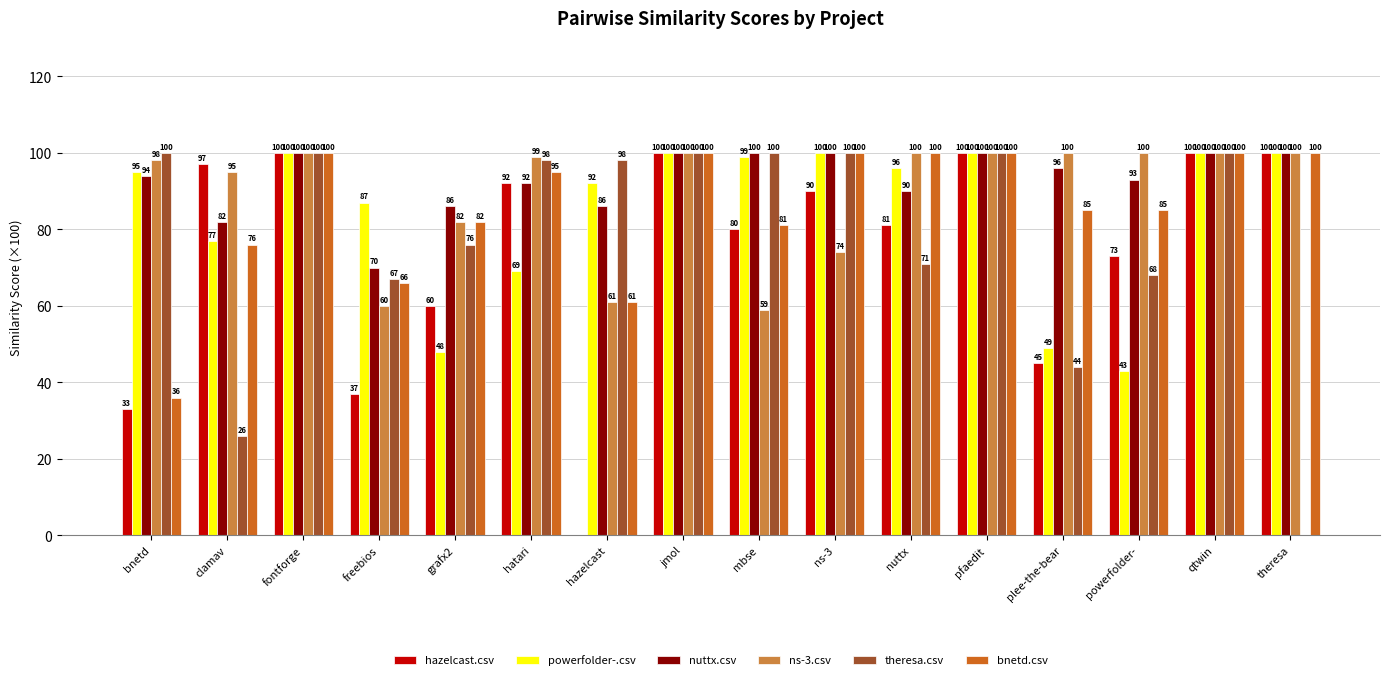

Between fontforge and ns-3, which series saw the biggest shift?

ns-3.csv